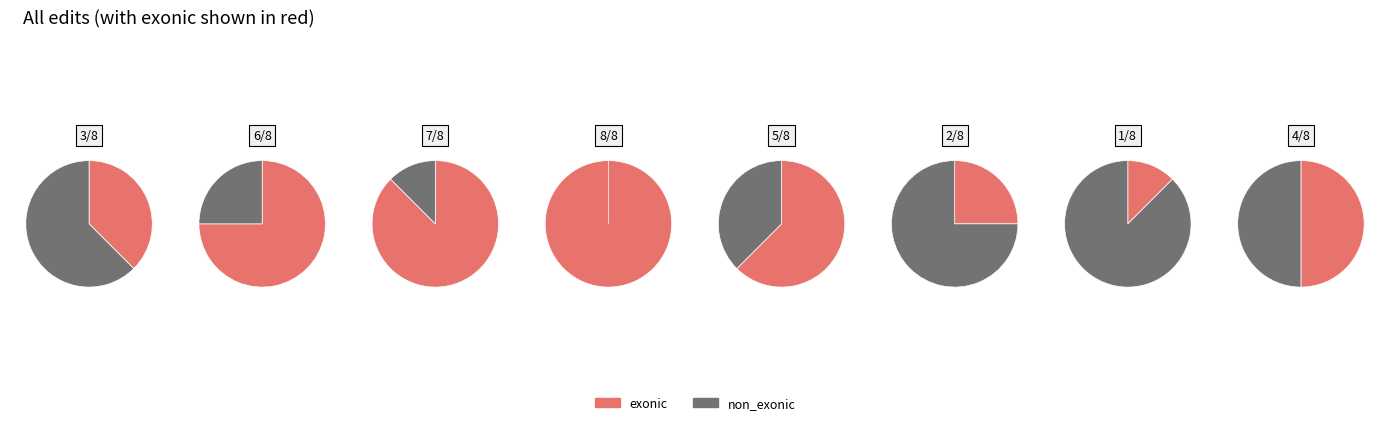

Between 1 and 3, which series saw the biggest shift?

exonic